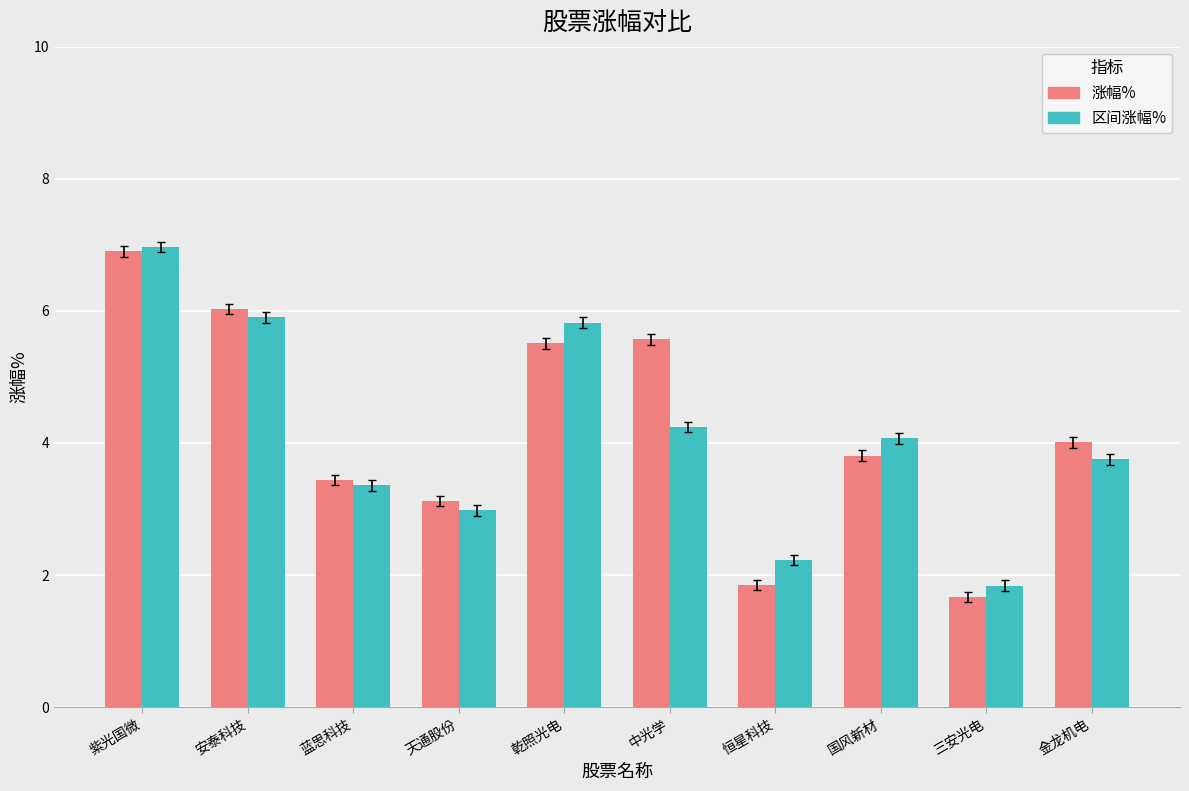

What is the total value across all series at 中光学?

9.8